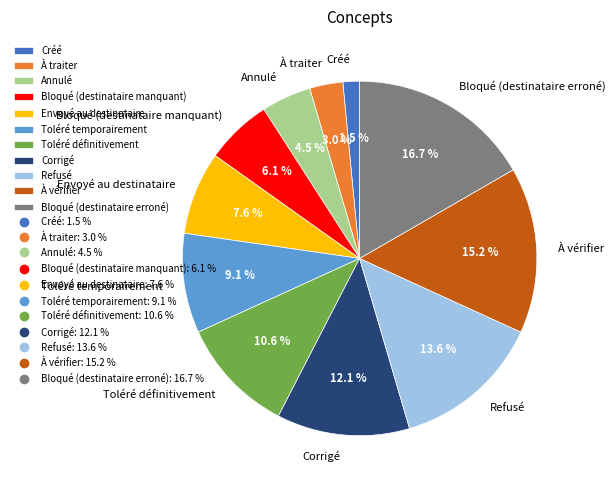

How many slices are in this pie chart?

11